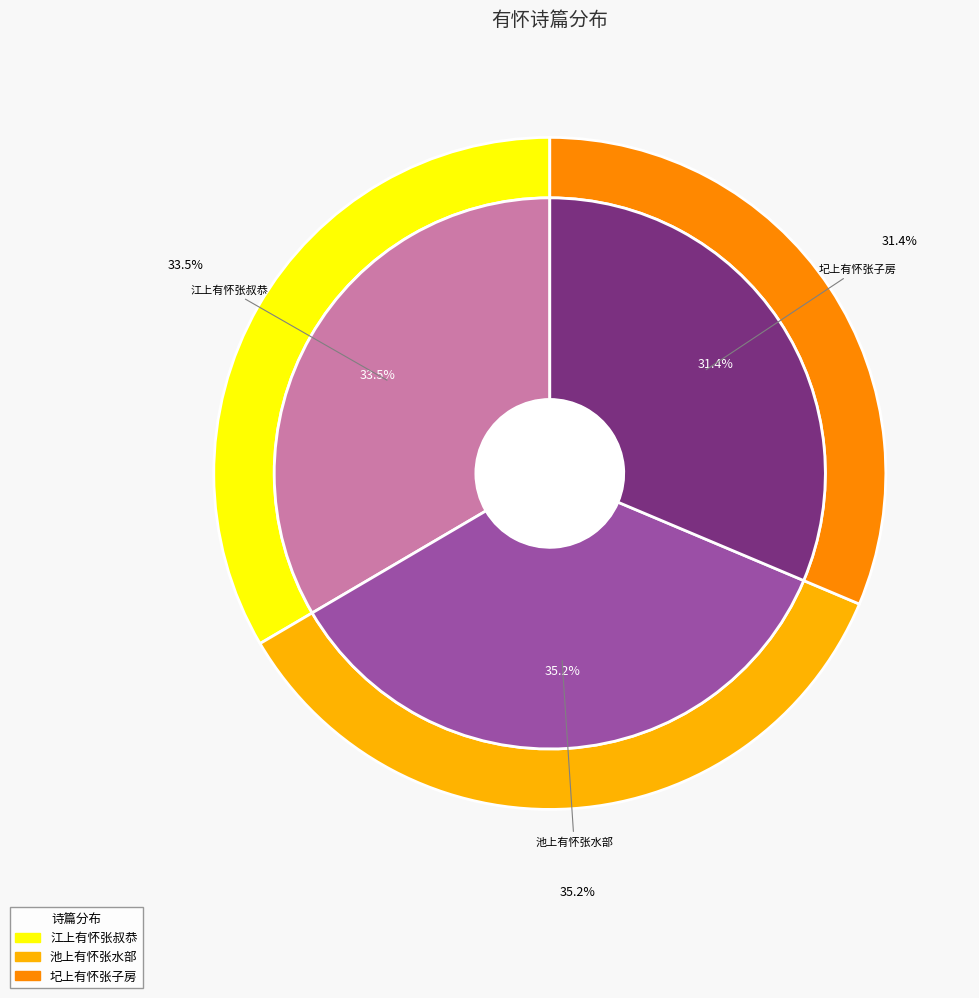

Is there a majority slice in this chart?

No